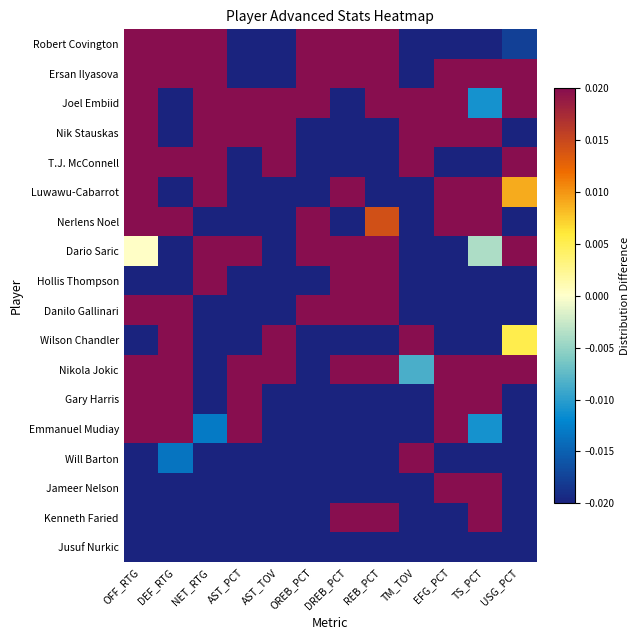

How many data points does each series have?

12